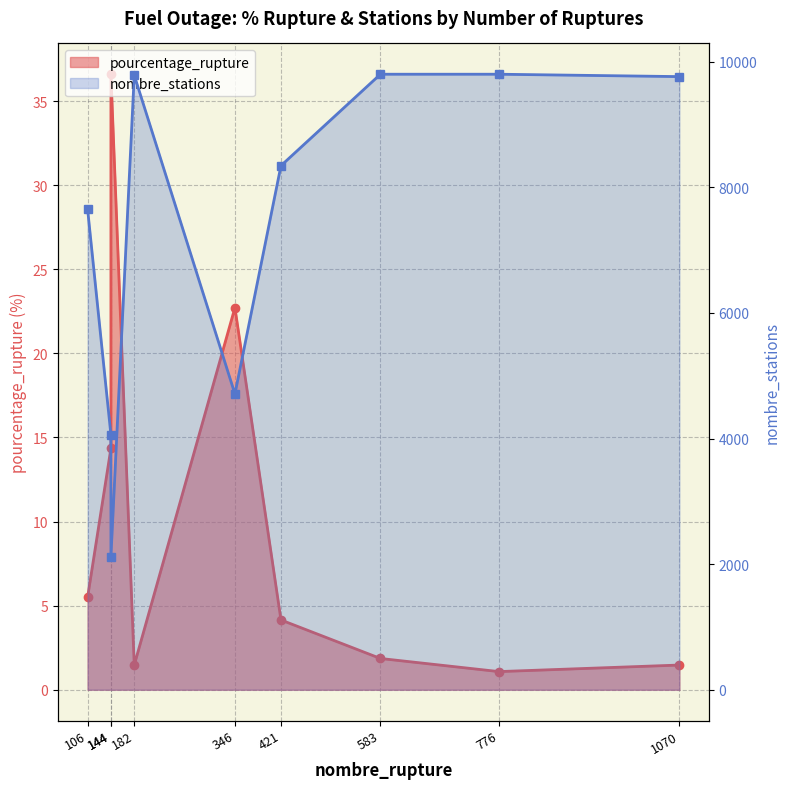

List the series in order of their overall mean, lowest first.

pourcentage_rupture, nombre_stations